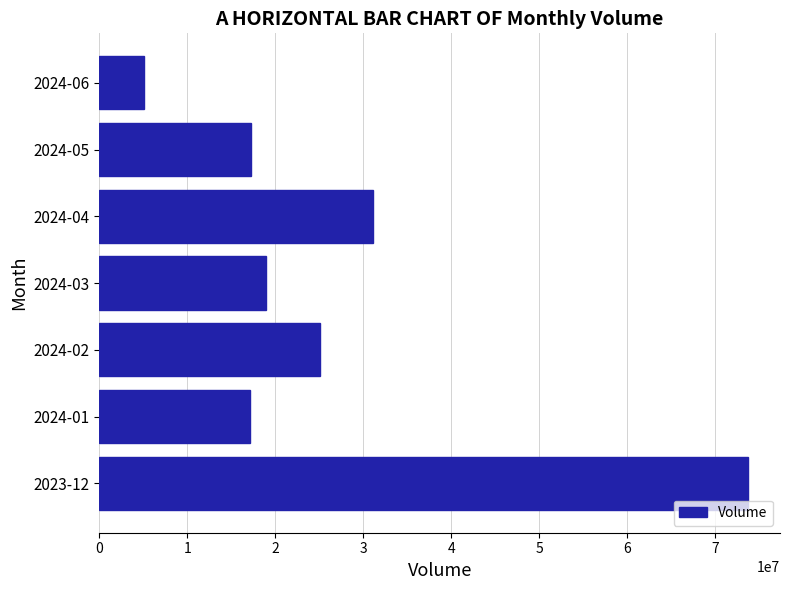

Read the value at 2024-01, to the nearest 10.

17108670